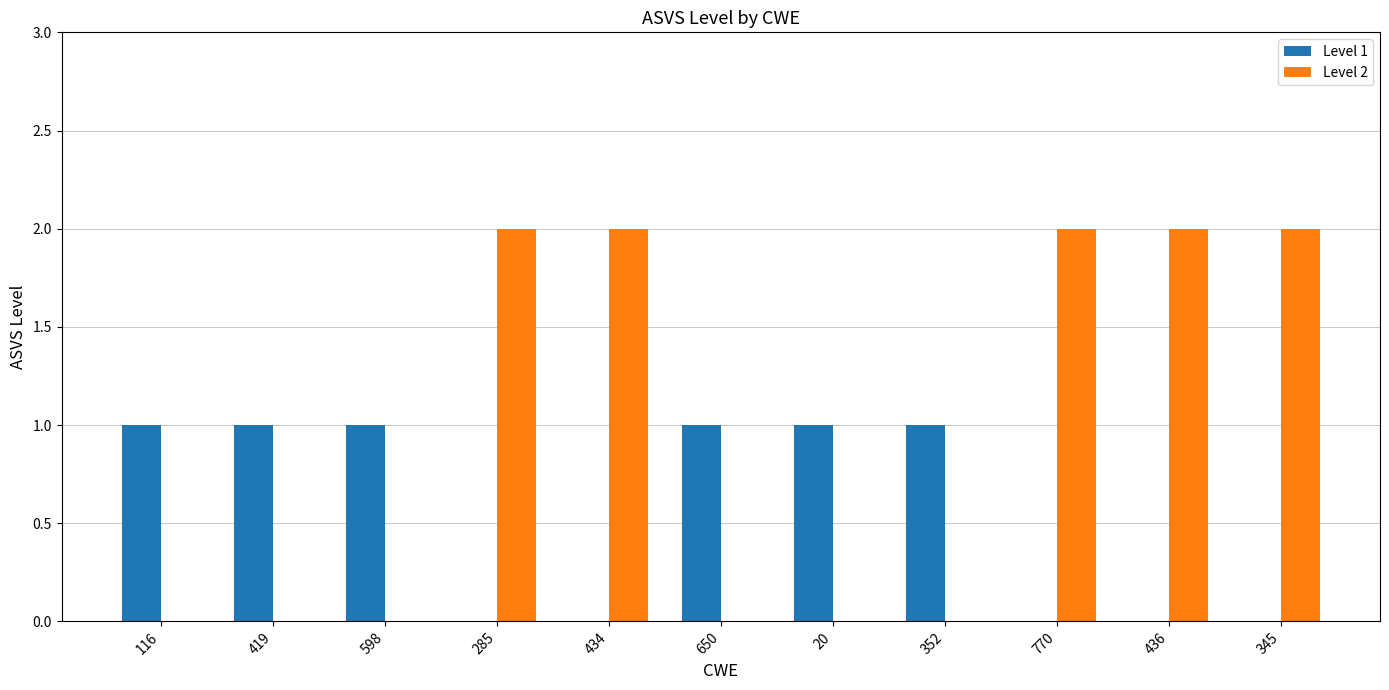

Reading left to right, transcribe all the data shown in this chart.

Level 1: 1	1	1	0	0	1	1	1	0	0	0
Level 2: 0	0	0	2	2	0	0	0	2	2	2